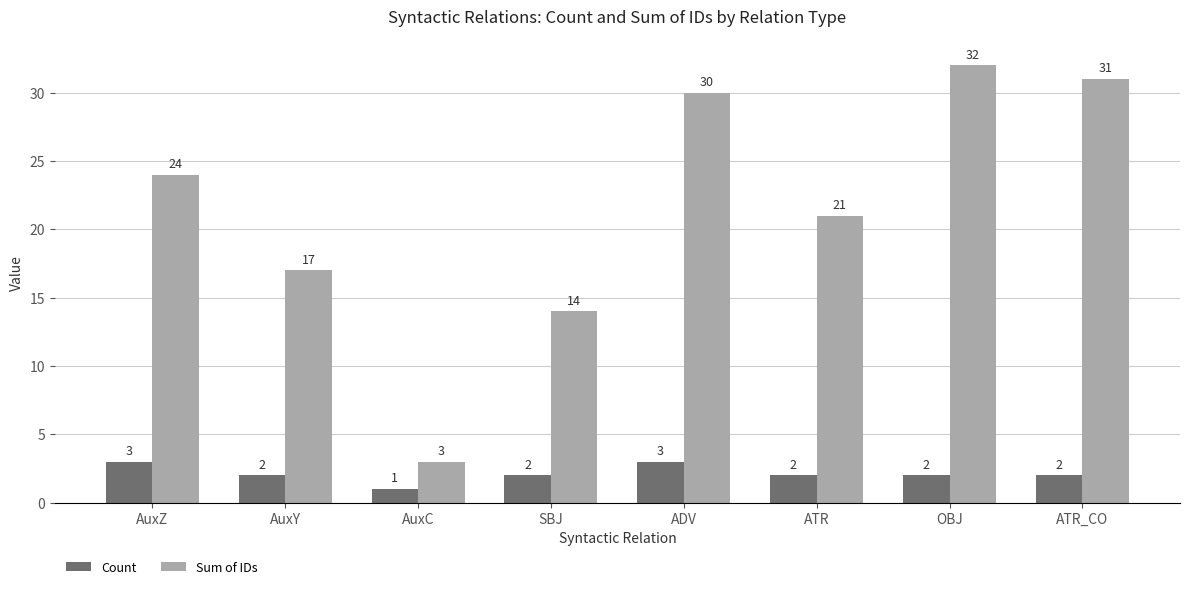

What is the label of the 8th bar from the left?

ATR_CO